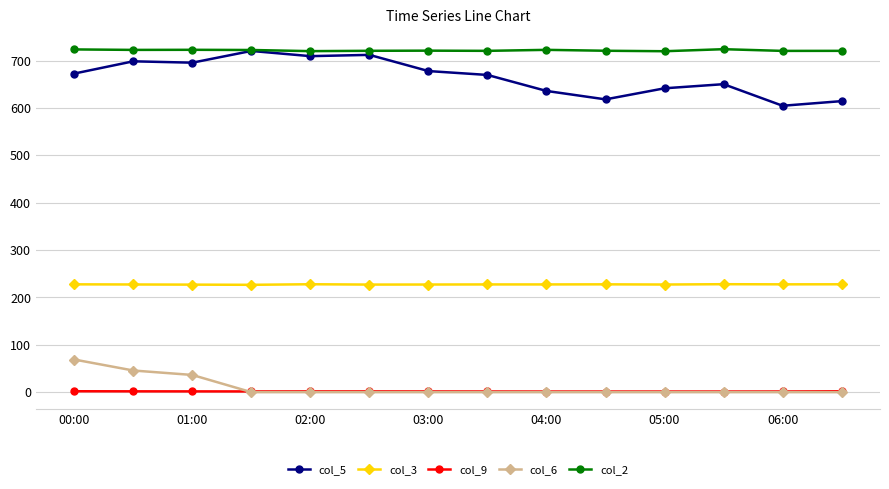

Which series has the widest spread of values?

col_5